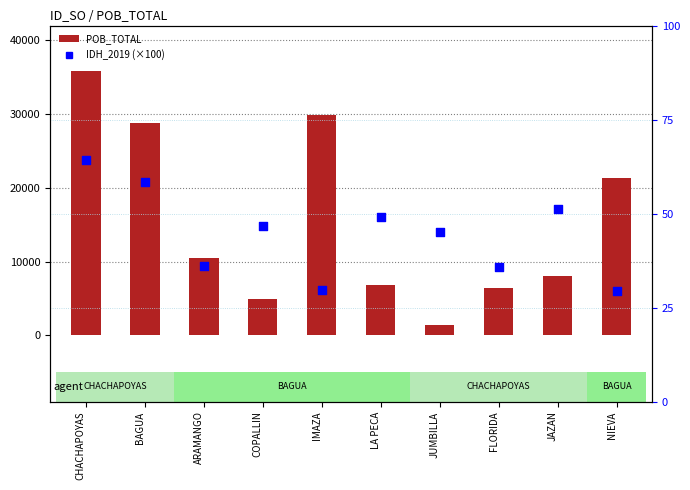

Which series contains the lowest Y value?

IDH_2019 (scaled)